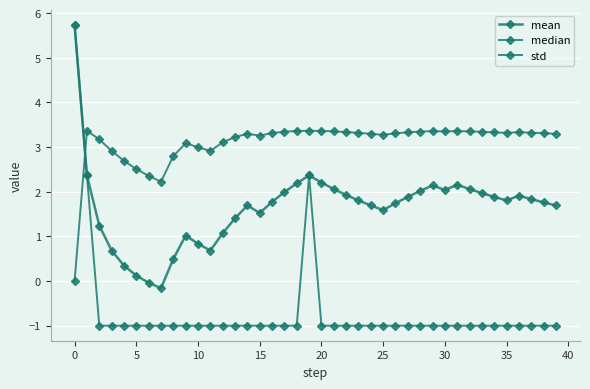

What is the minimum value shown in the chart?

-1.0